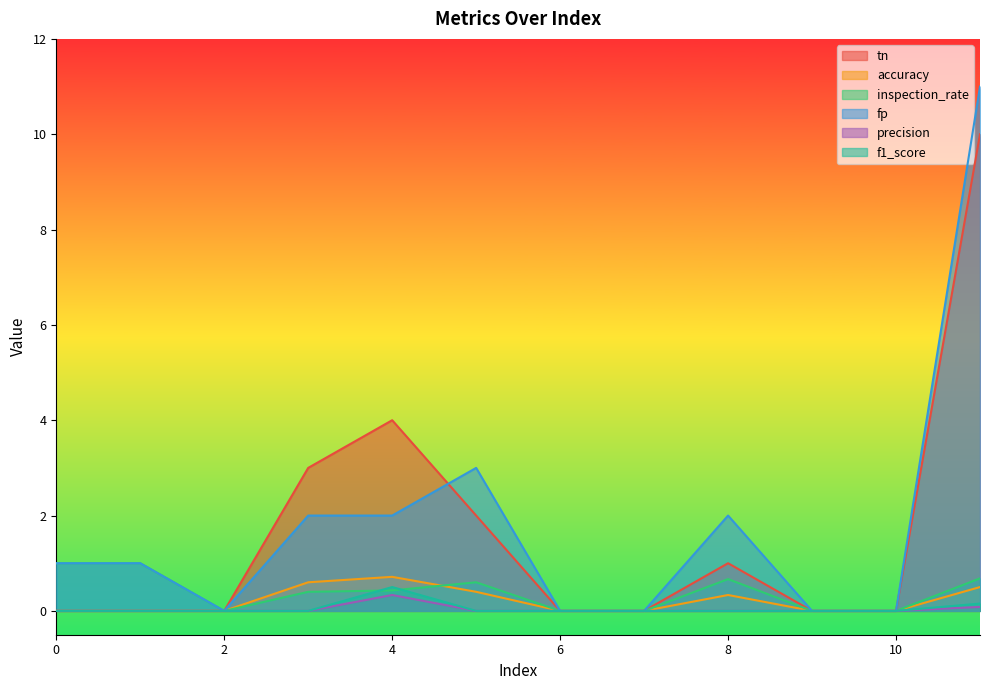

Which has a higher value, 0 or 8?

8